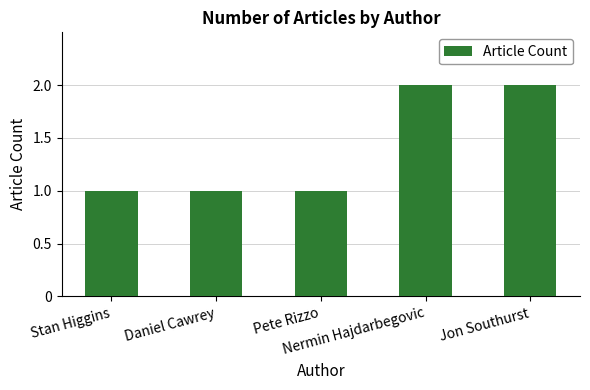

What is the difference between the maximum and minimum values?

1